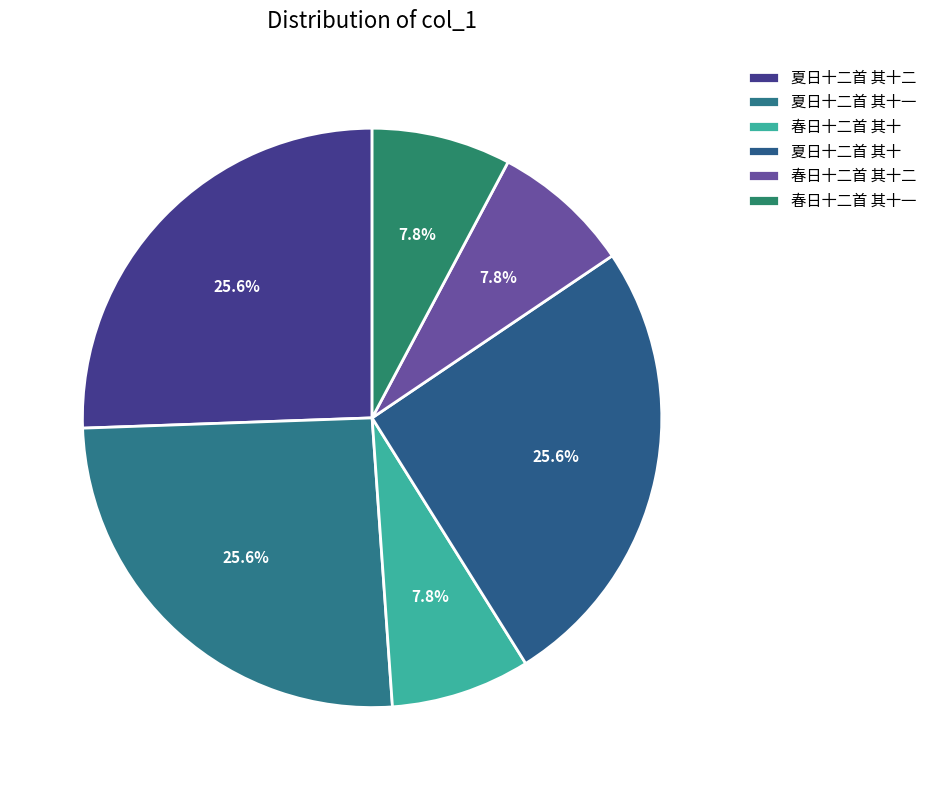

How many slices are in this pie chart?

6